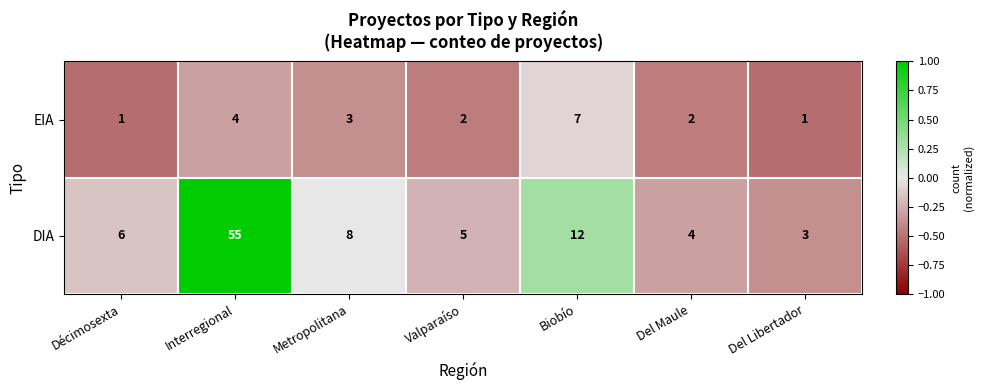

Between Décimosexta and Del Libertador, which series saw the biggest shift?

DIA